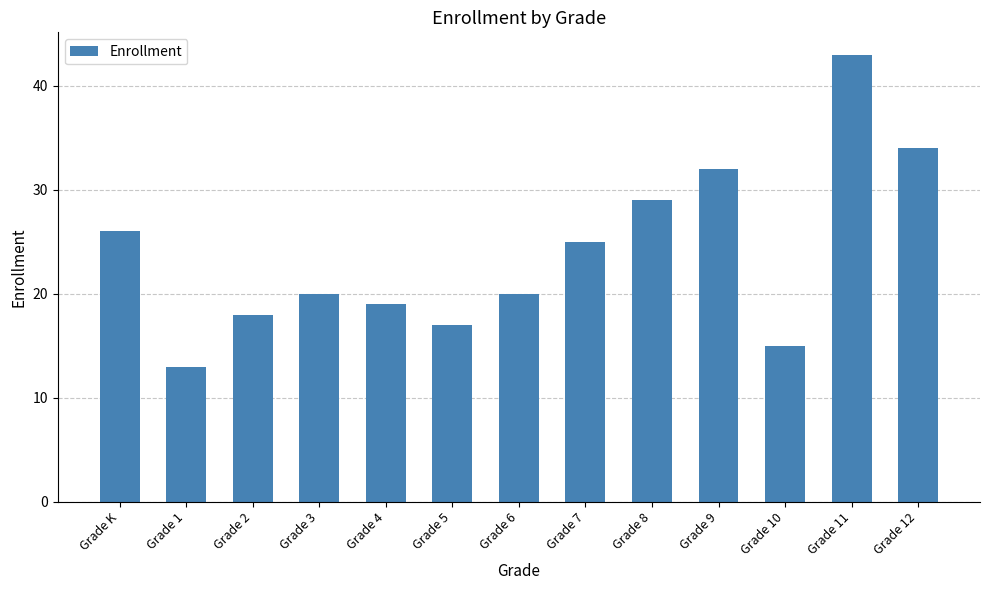

What is the label of the 7th bar from the right?

Grade 6